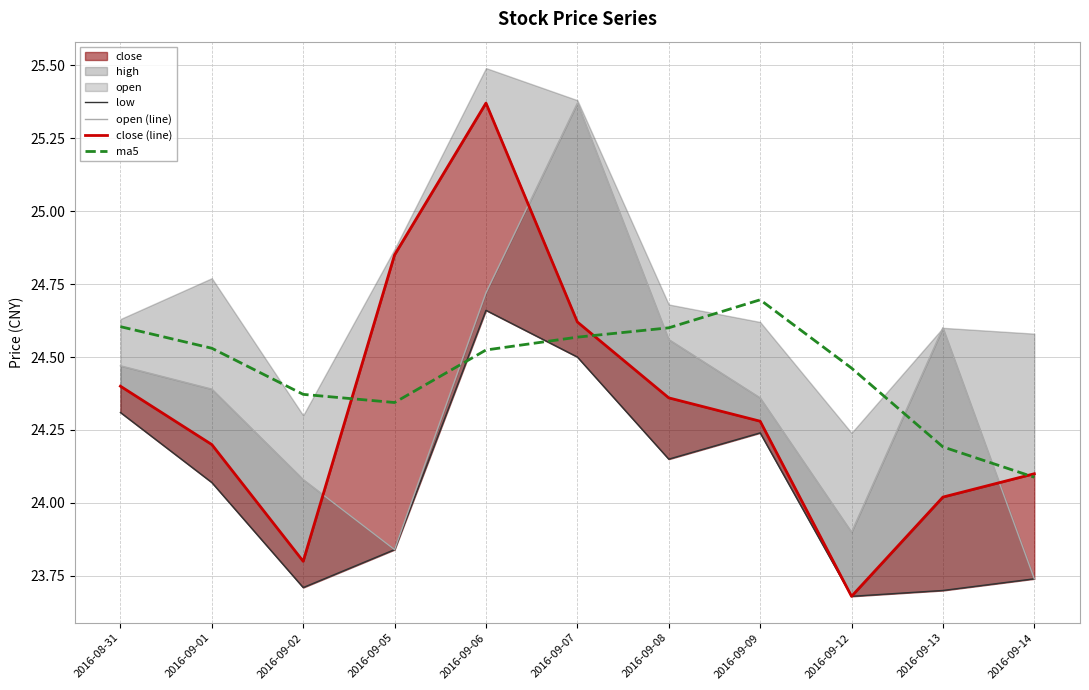

What is the lowest value of the ma5 series?

24.1